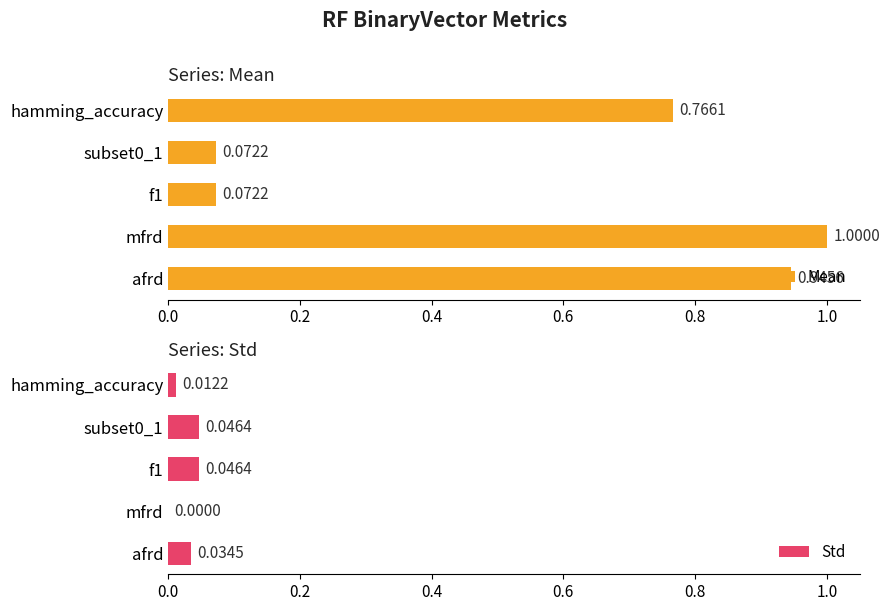

At which label is Std closest to 0?

mfrd